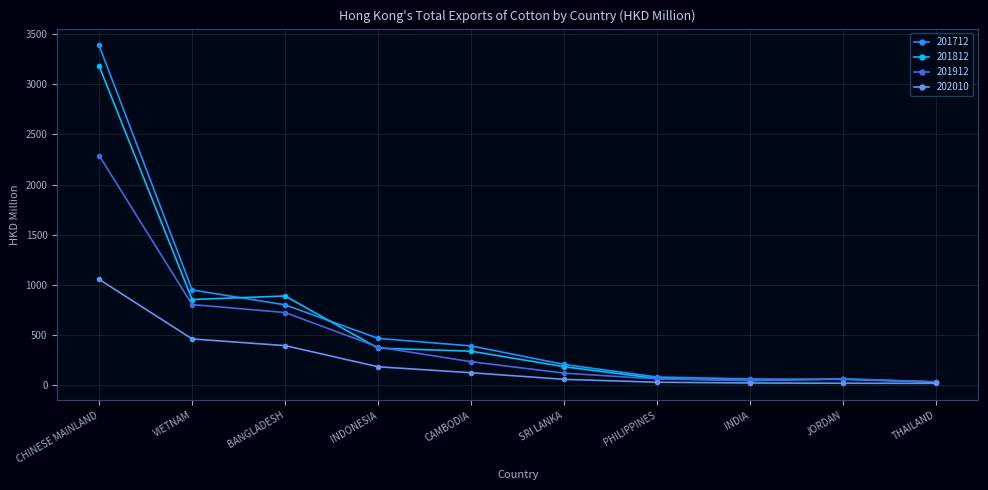

What is the smallest value displayed?

19.6